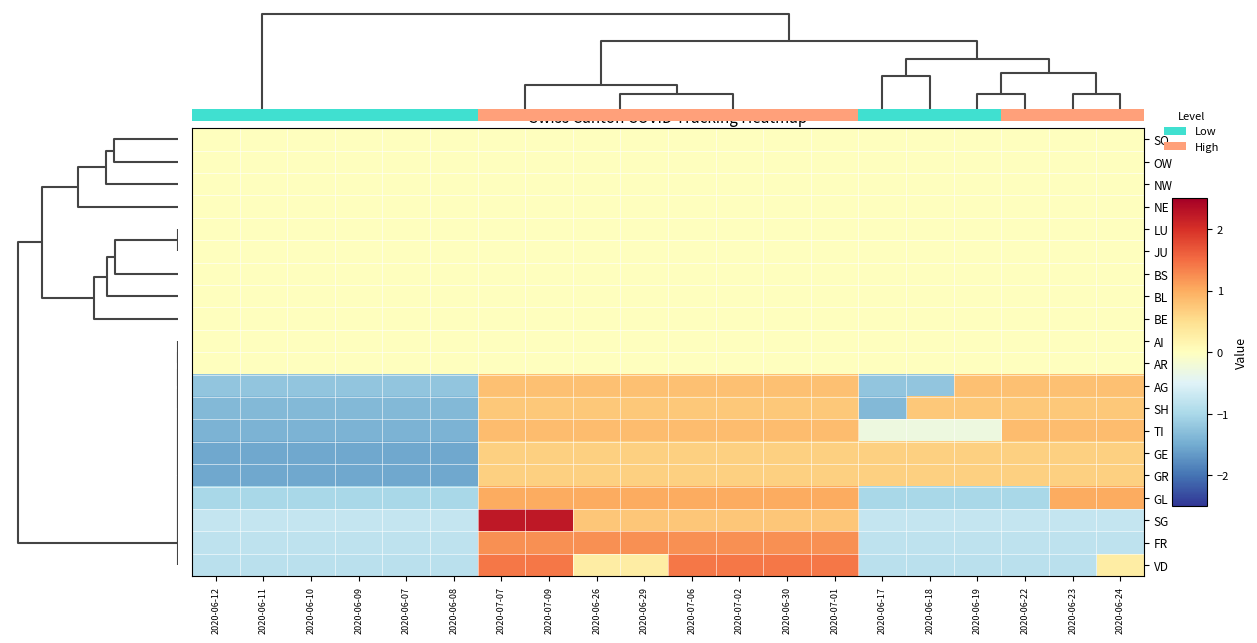

What is the total value across all series at 2020-06-07?

-10.5